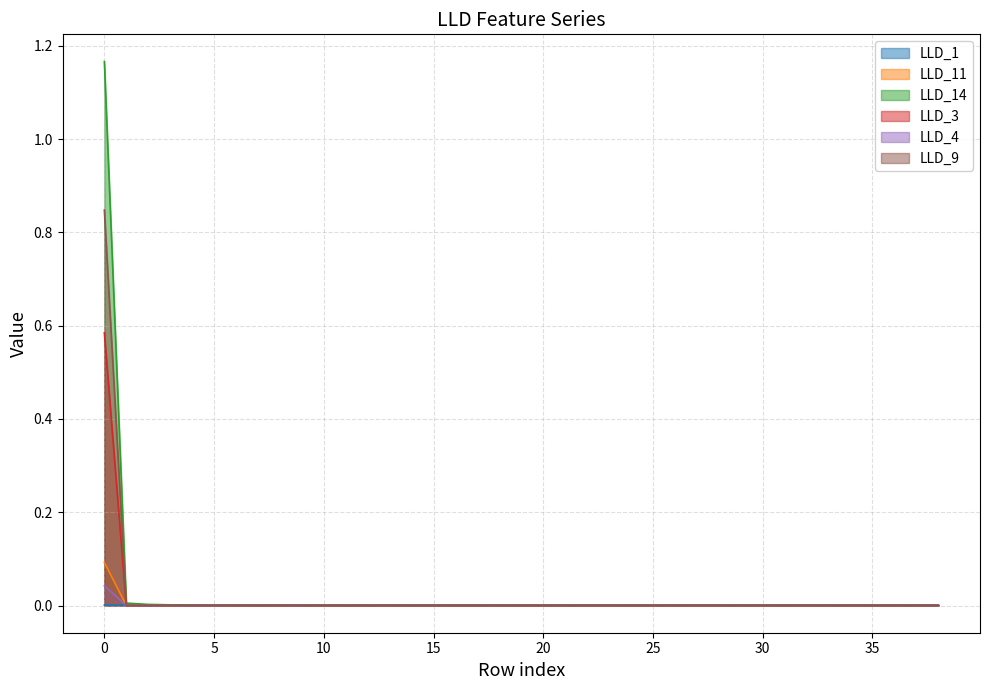

What is the difference between the maximum and minimum values in the LLD_11 series?

0.1